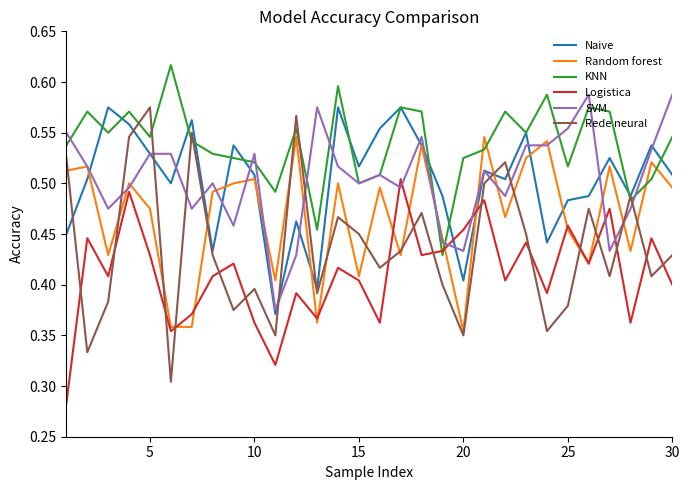

Which series has the largest total across all categories?

KNN